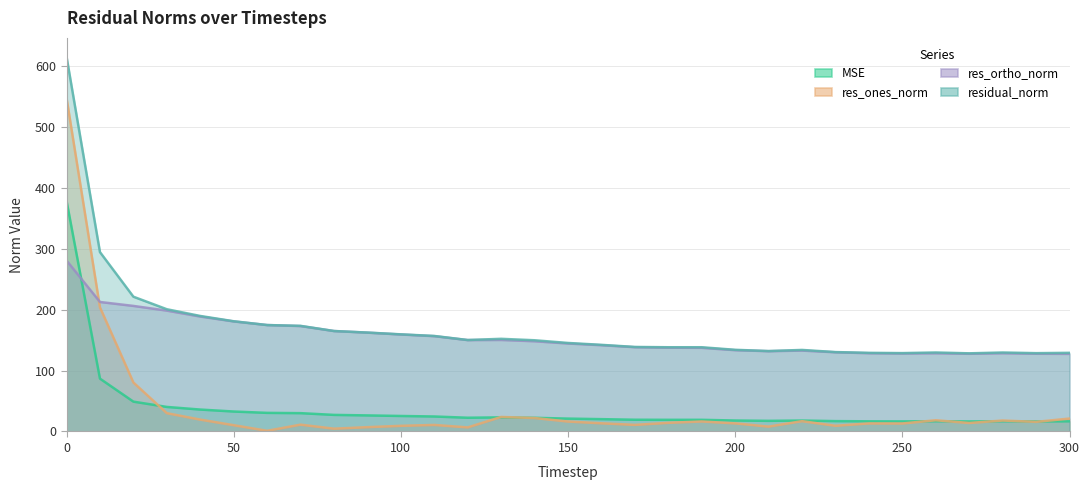

Where do res_ones_norm and mse first cross each other?

20 and 30